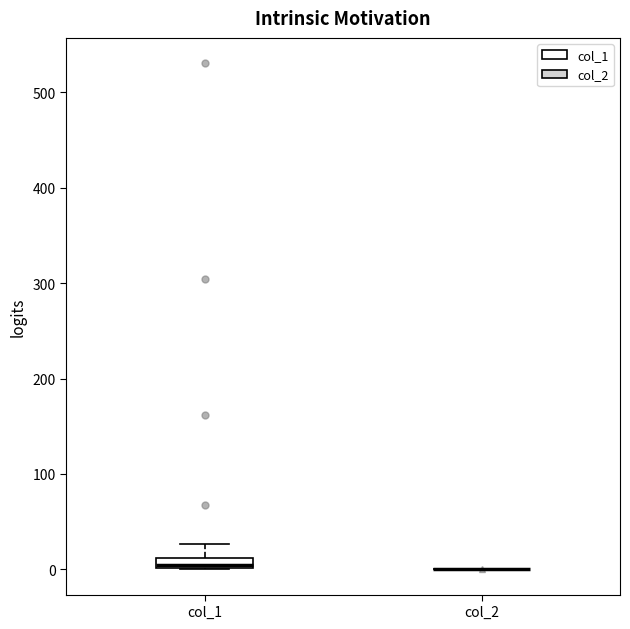

Which box is the tallest, from its lower edge to its upper edge?

col_1